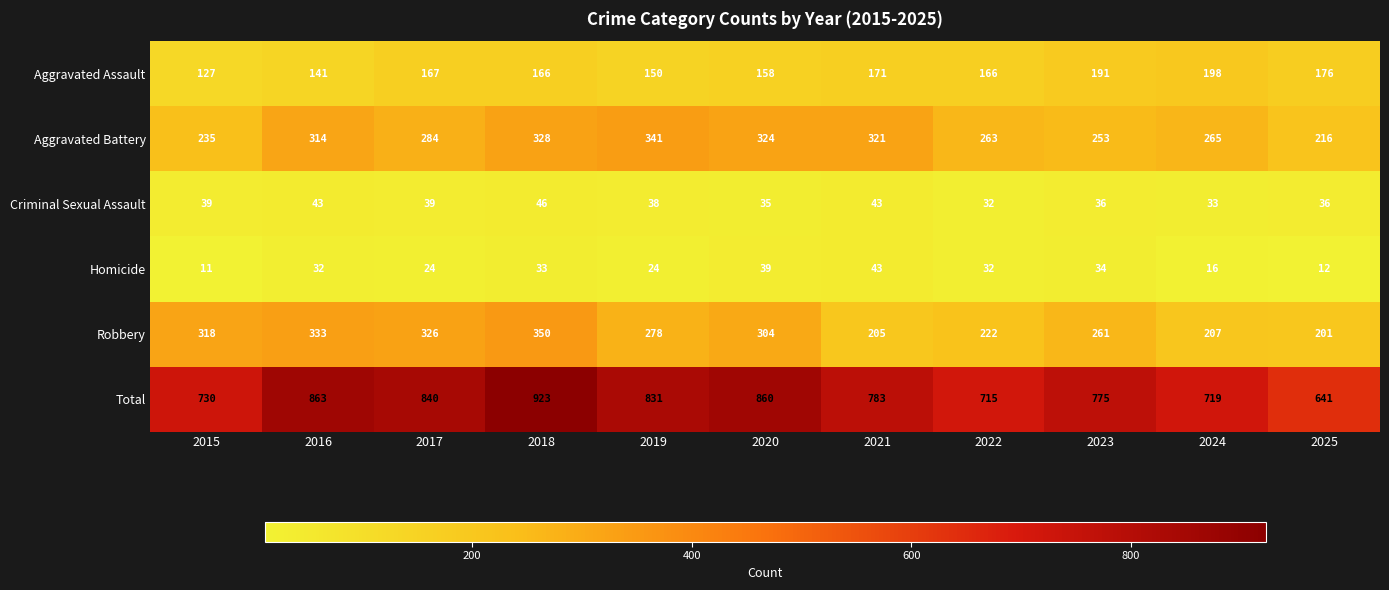

What is the greatest value displayed?

923